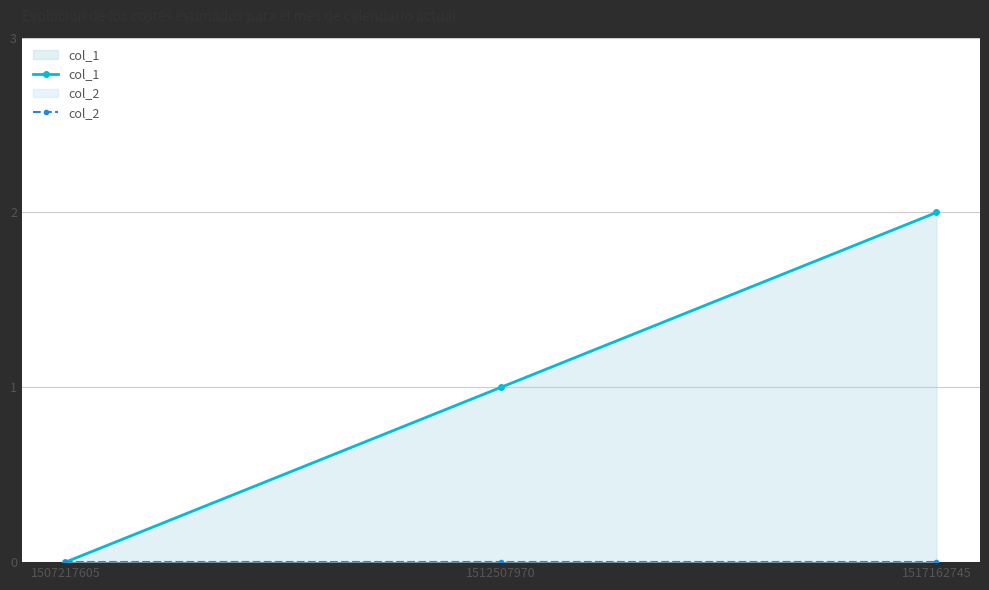

Does the chart have visible grid lines?

Yes